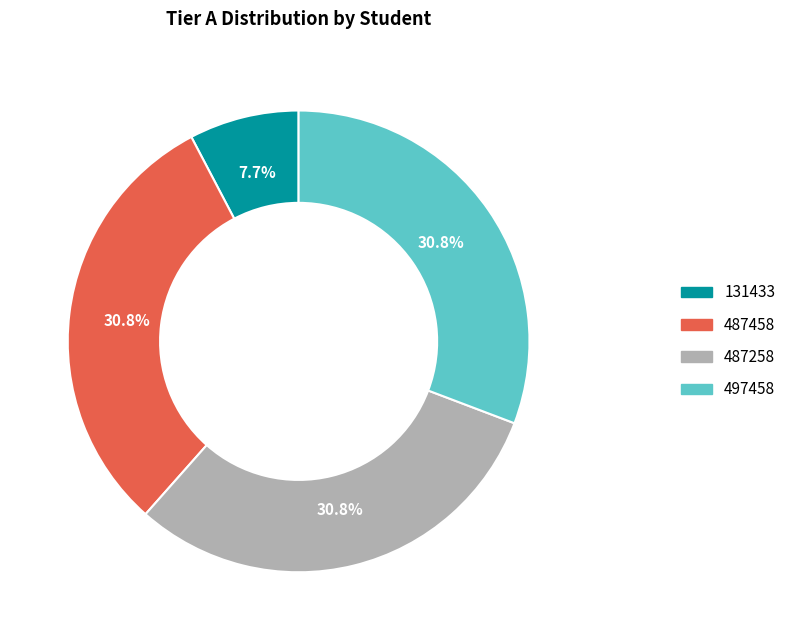

Is there any slice that represents more than half of the pie?

No